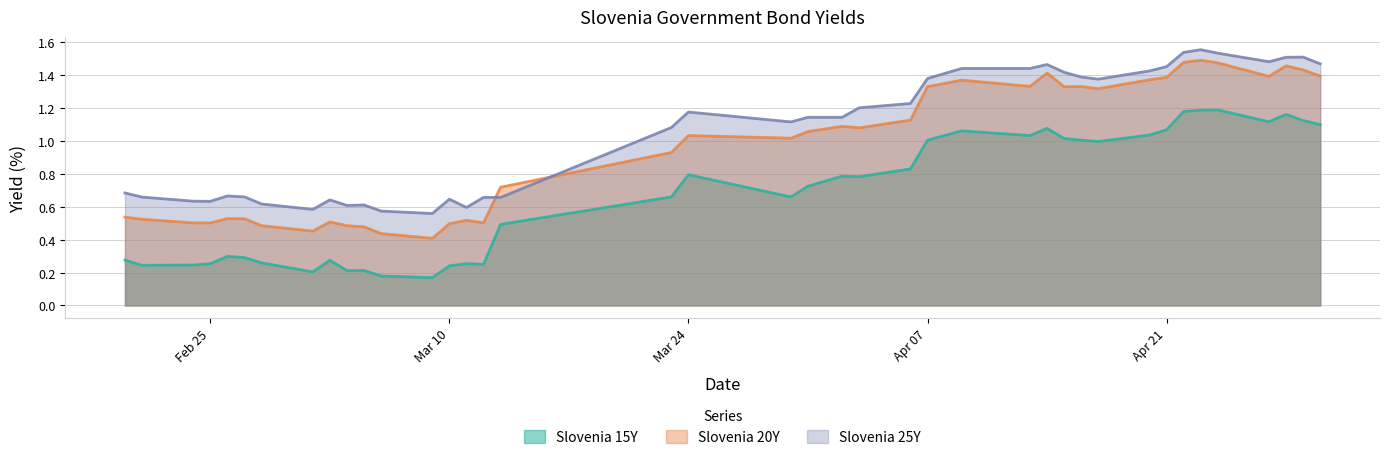

Between 2020-04-15 and 2020-04-29, which series saw the biggest shift?

Slovenia 15Y